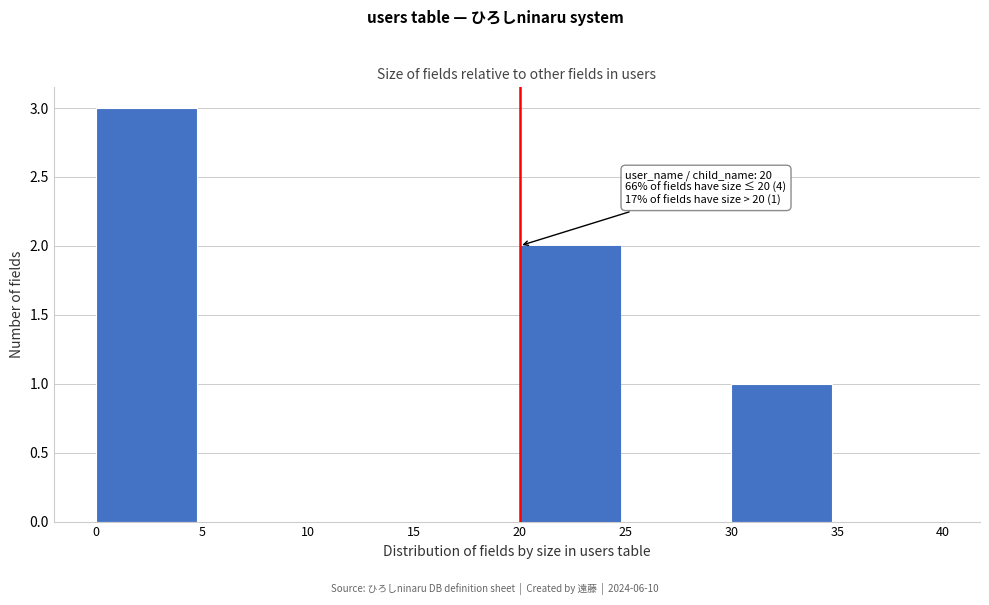

Over which range of the x-axis is the bar tallest?

0 to 5